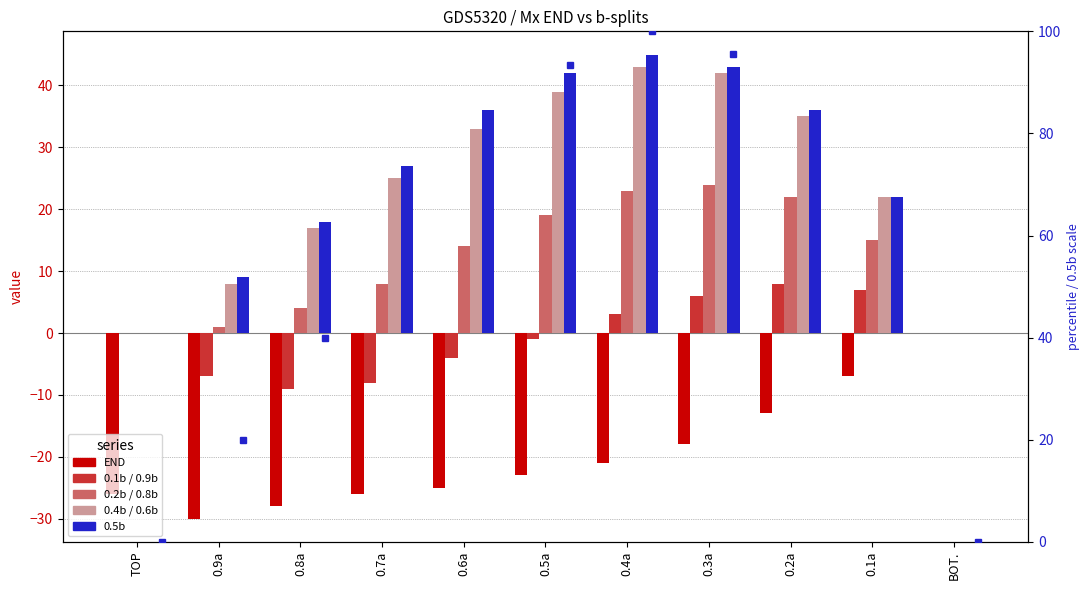

How many values in the 0.2b / 0.8b series exceed 14?

5